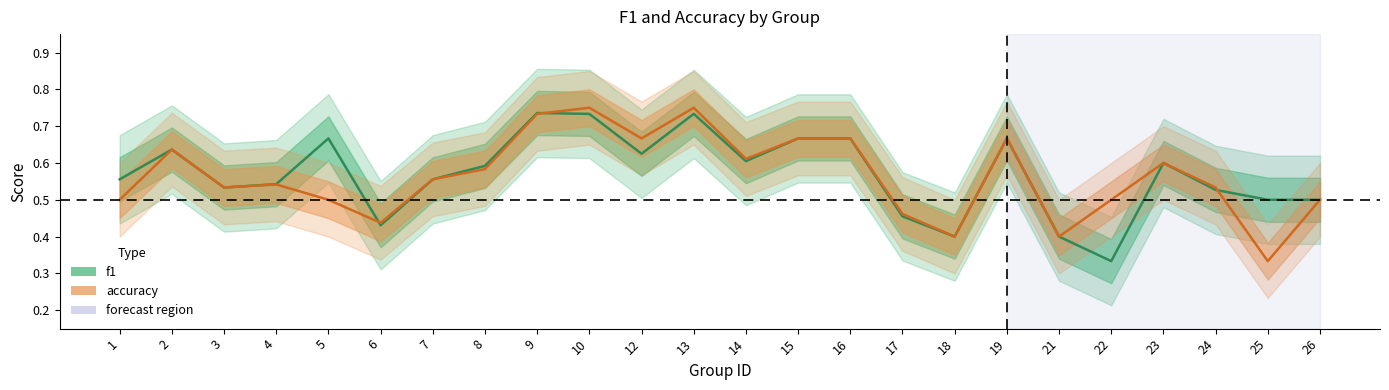

What is the value of the accuracy point at the 6th from the left?

0.4